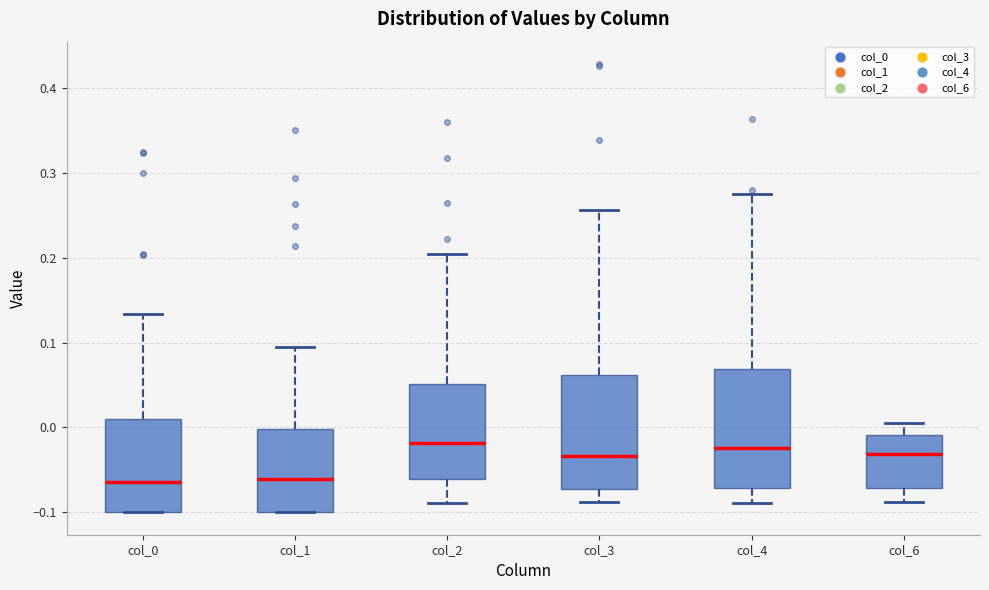

Where does the median line of the box for col_3 sit on the y-axis? The values are not printed on the chart, so give them approximately, as read against the axis.

-0.03